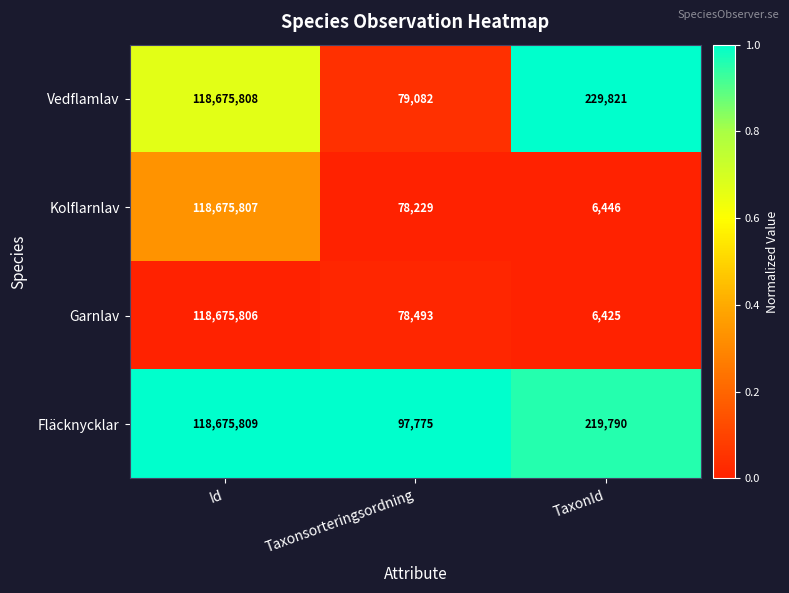

What is the average value of the Kolflarnlav series?

39586827